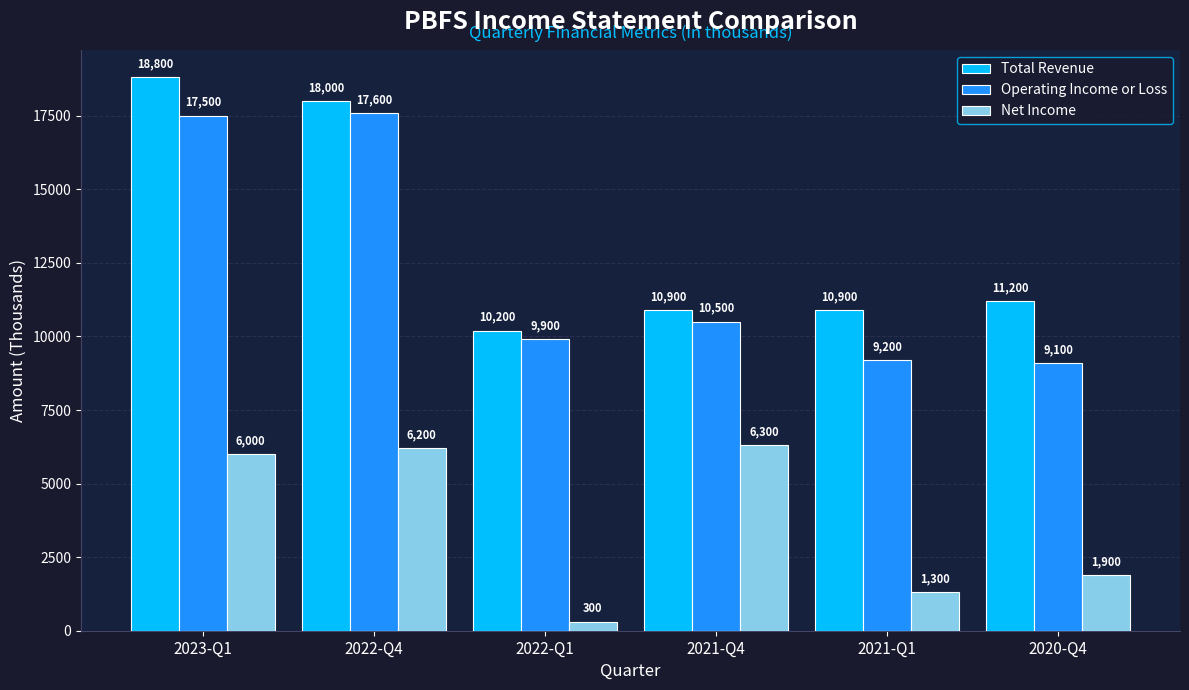

Does the chart contain any negative values?

No